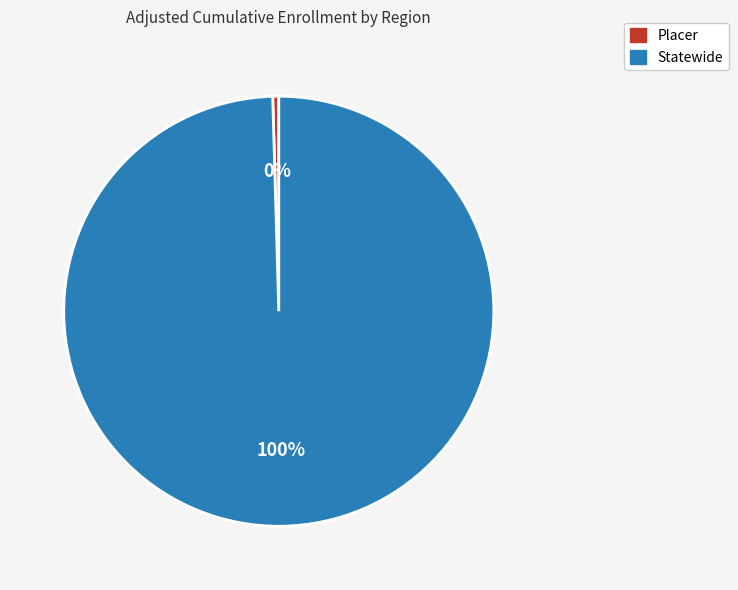

Is the sum of Statewide and Placer greater than half?

Yes